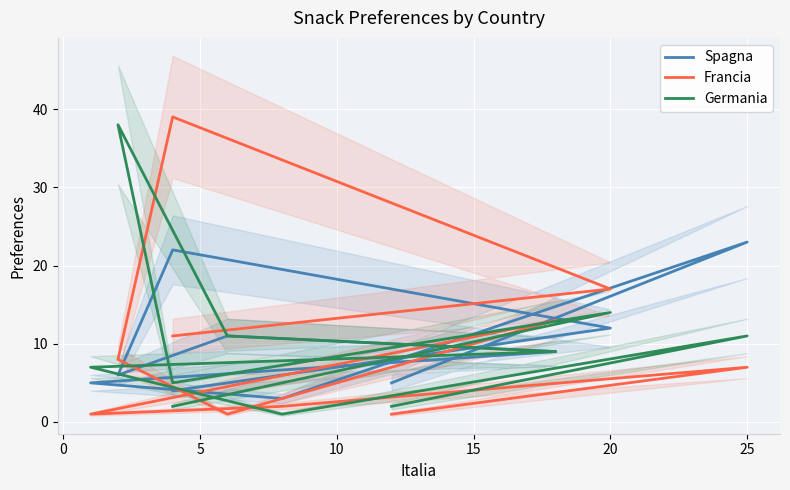

What is the difference between the second highest and second lowest values in the Francia series?

16